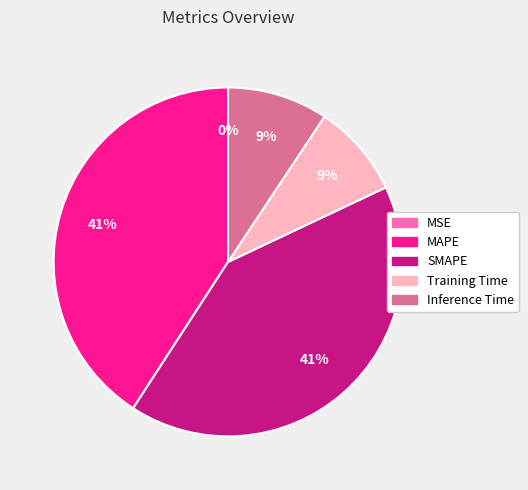

To the nearest percent, what portion does SMAPE represent?

41%